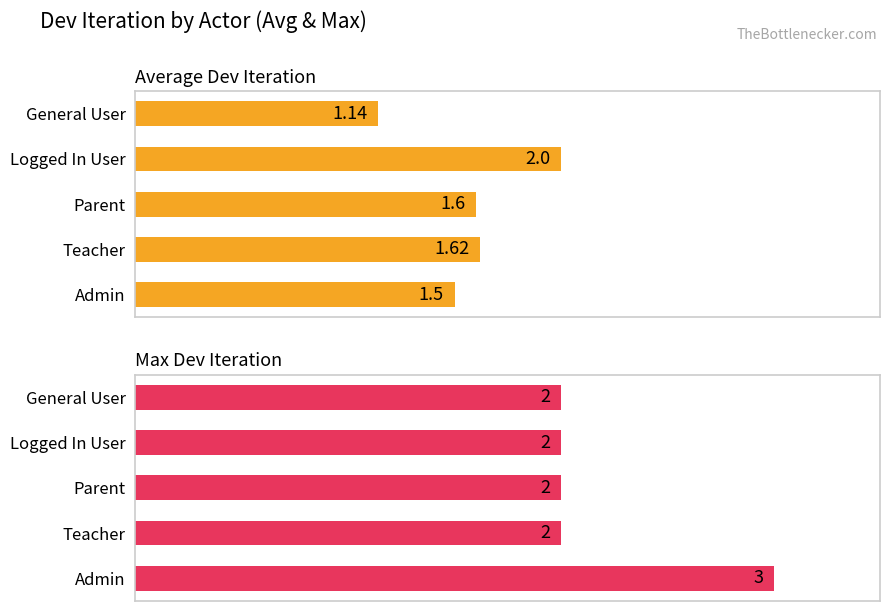

What is the average value of the Max Dev Iteration series?

2.2